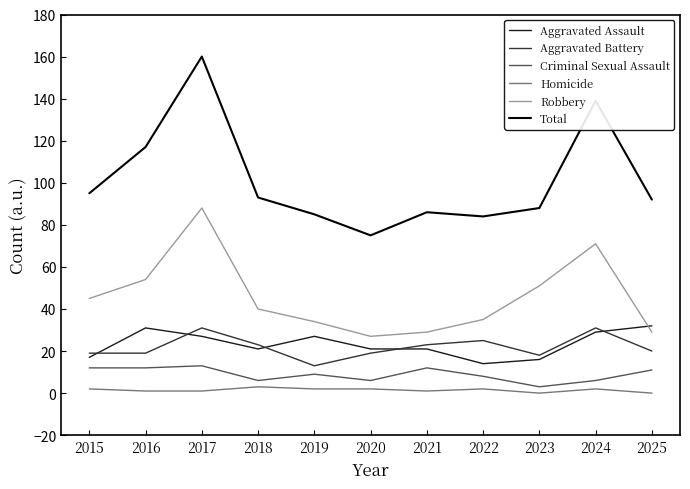

Which series has the largest total across all categories?

Total